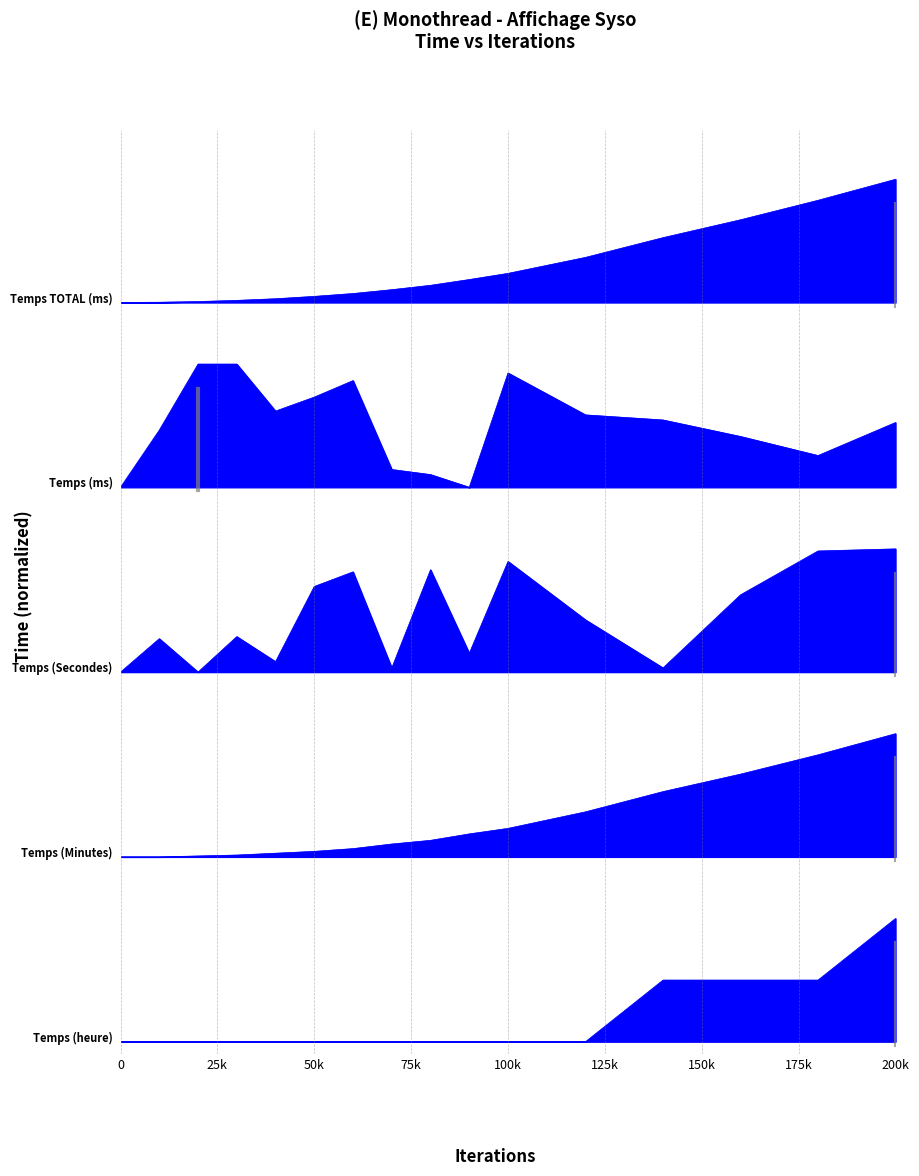

True or false: Temps (Minutes) has a value of 0.6 at 0.

False